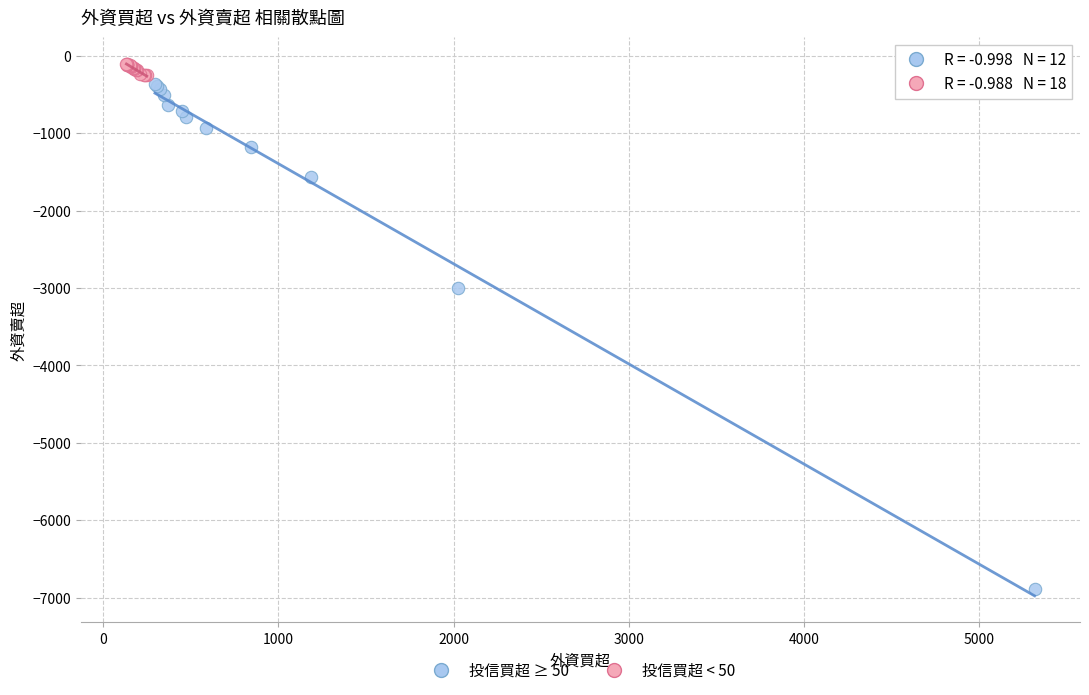

Which series reaches the minimum Y coordinate?

投信買超 ≥ 50